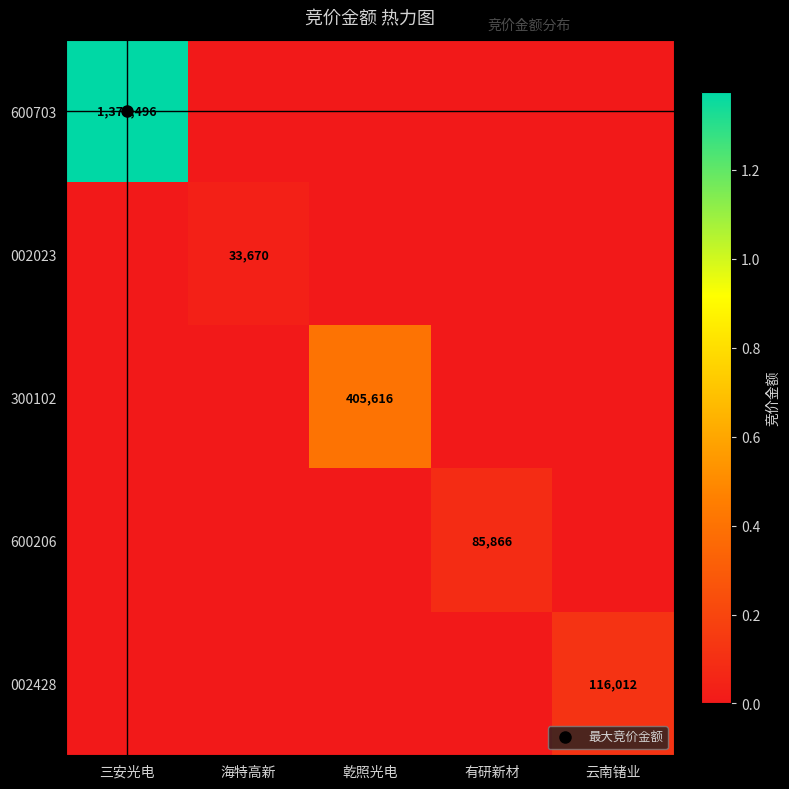

Which series has the widest spread of values?

600703